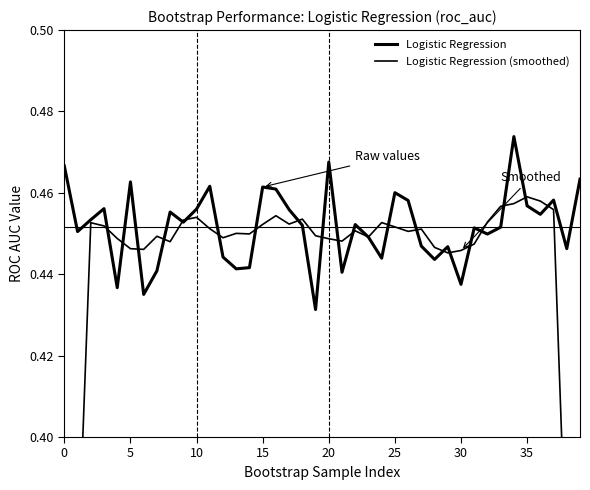

At which label does Logistic Regression reach its peak?

34